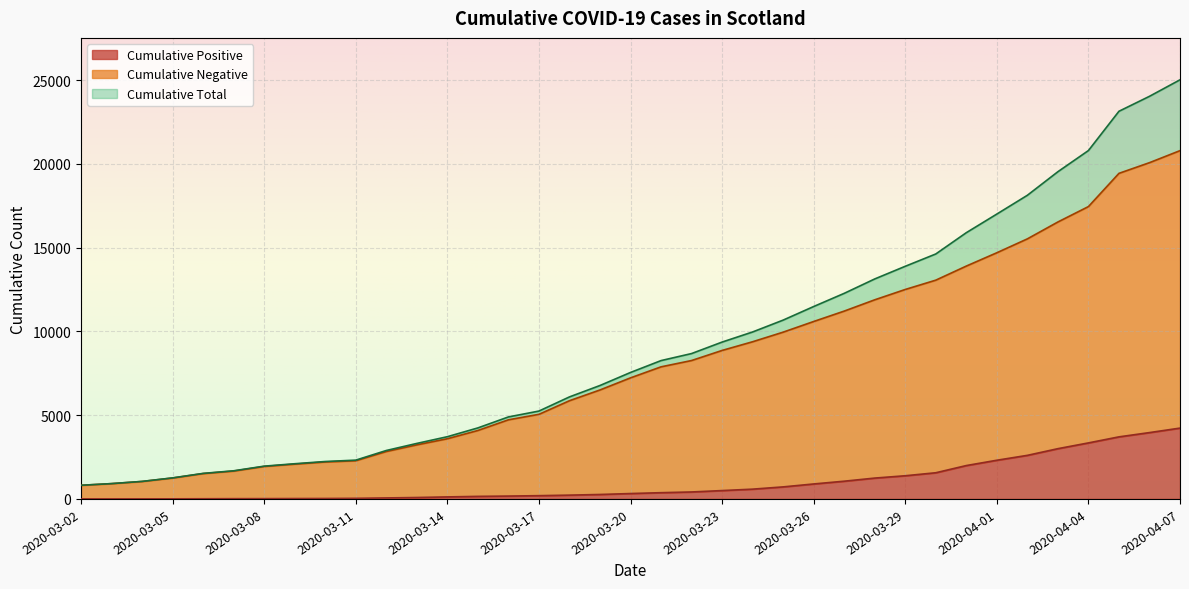

Read the Cumulative Positive value at 2020-03-29.

1384